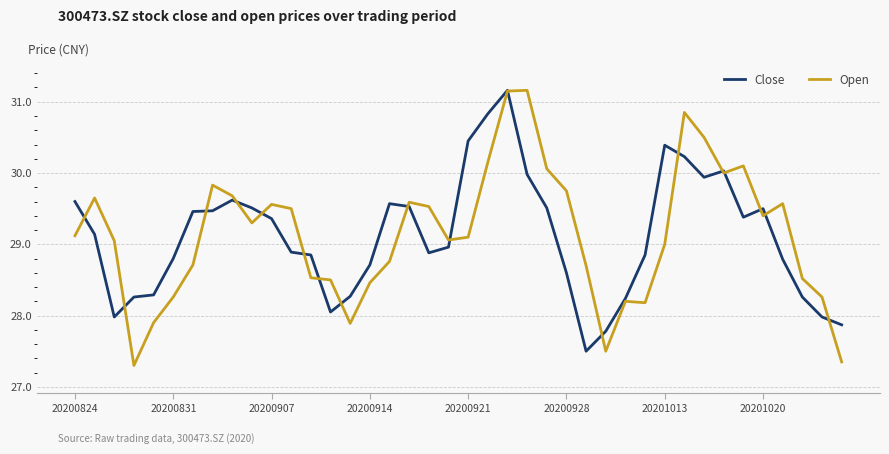

Which series ends up on top after the final intersection of Close and Open?

Close